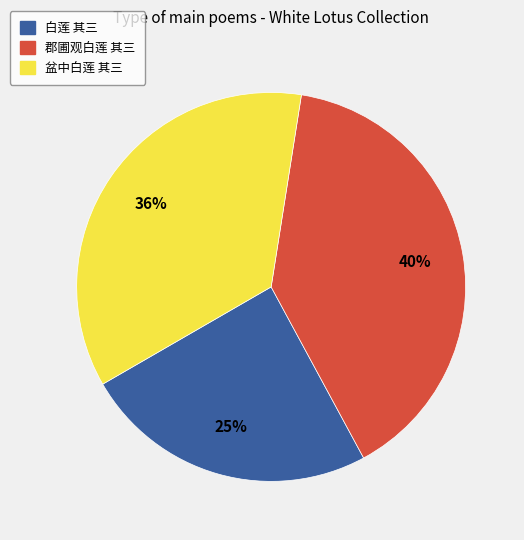

Does any single category account for the majority?

No